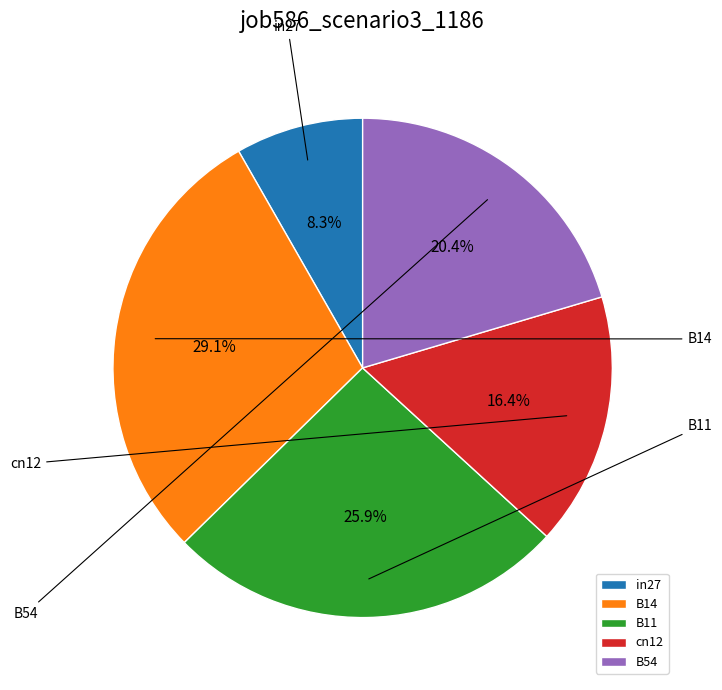

Is there any slice that represents more than half of the pie?

No